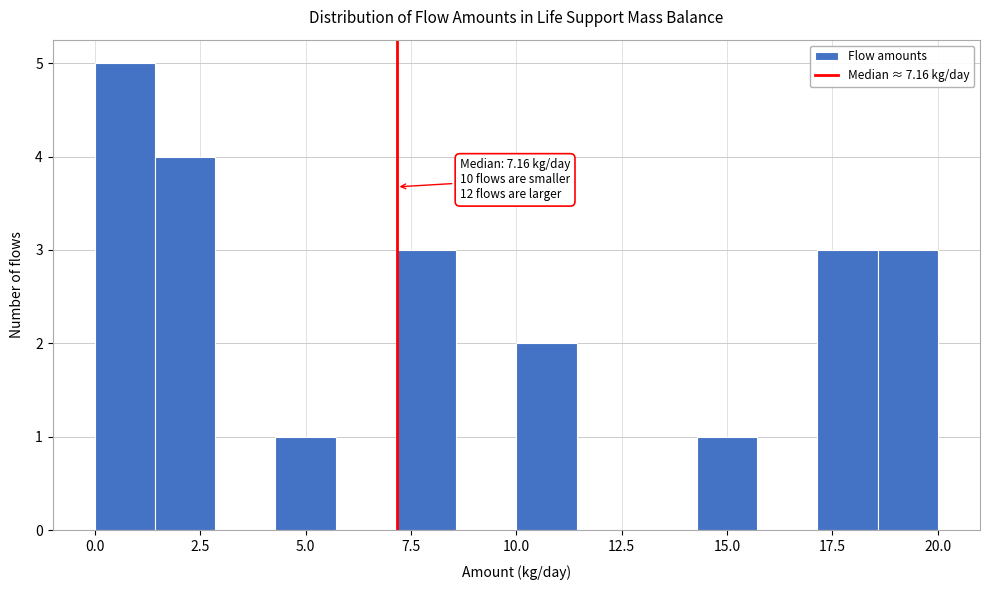

Read against the x-axis, roughly where is the centre of the tallest bar?

0.5